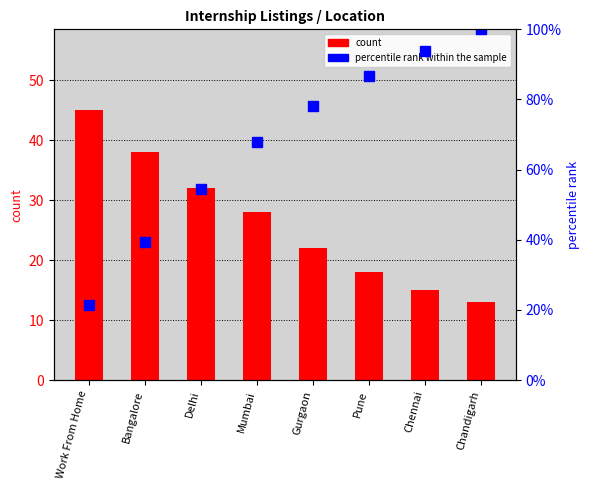

What are all the series names shown in the legend?

count, percentile rank within the sample